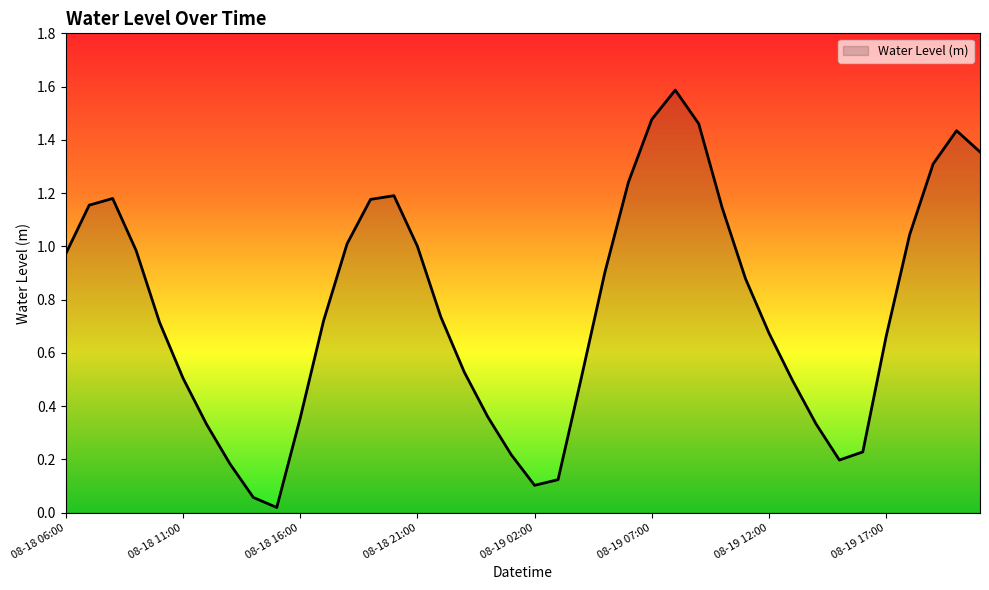

What is the difference between the maximum and minimum values?

1.6